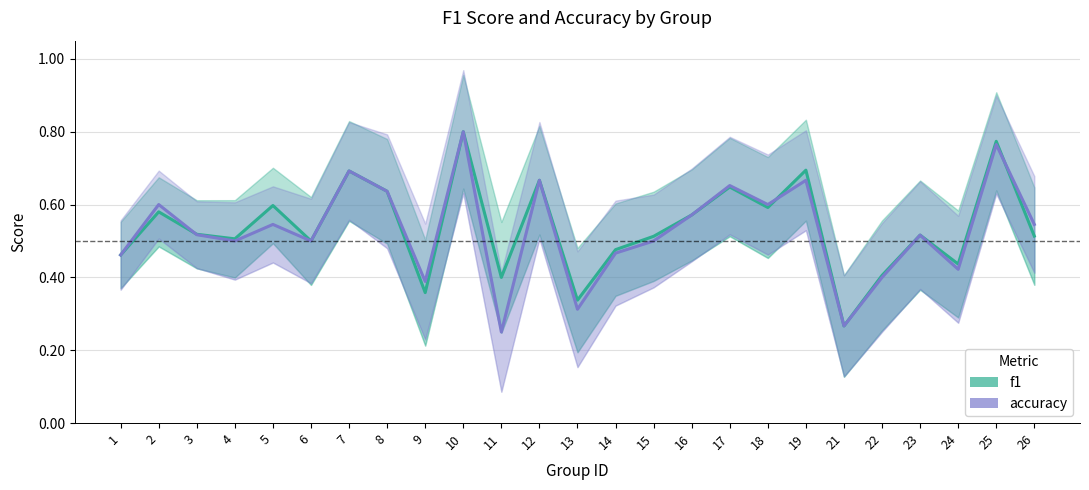

The value of accuracy at 21 is 0.3. True or false?

True